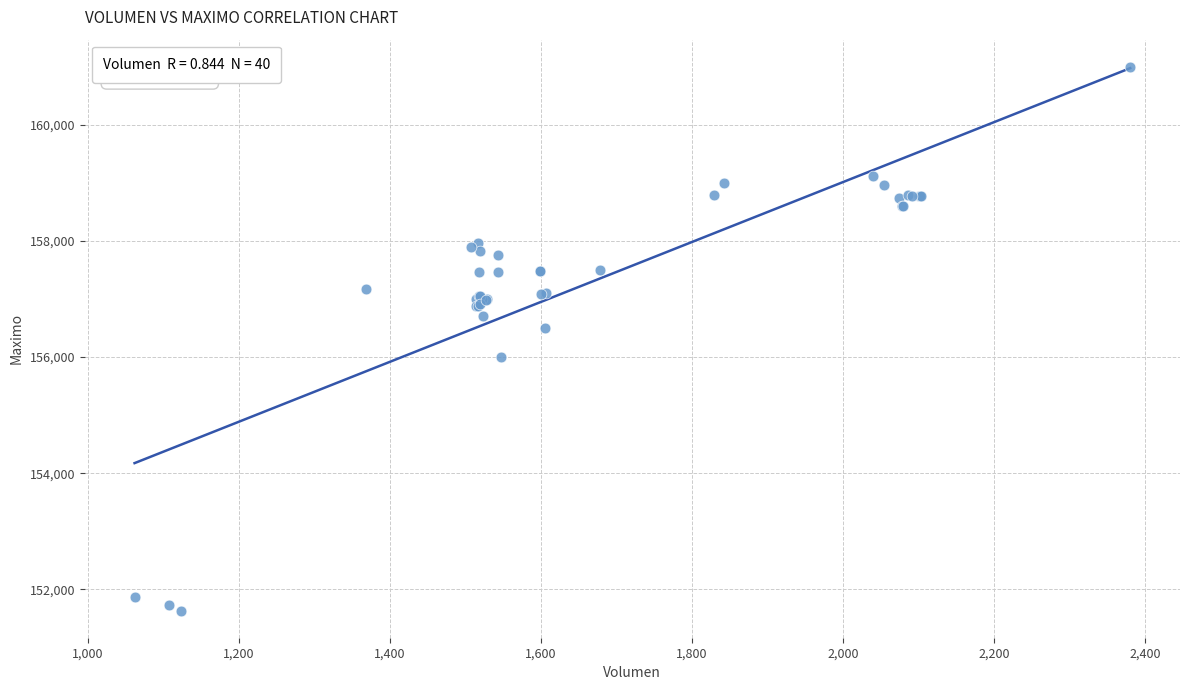

What Y value in the scatter plot is closest to 156316?

156500